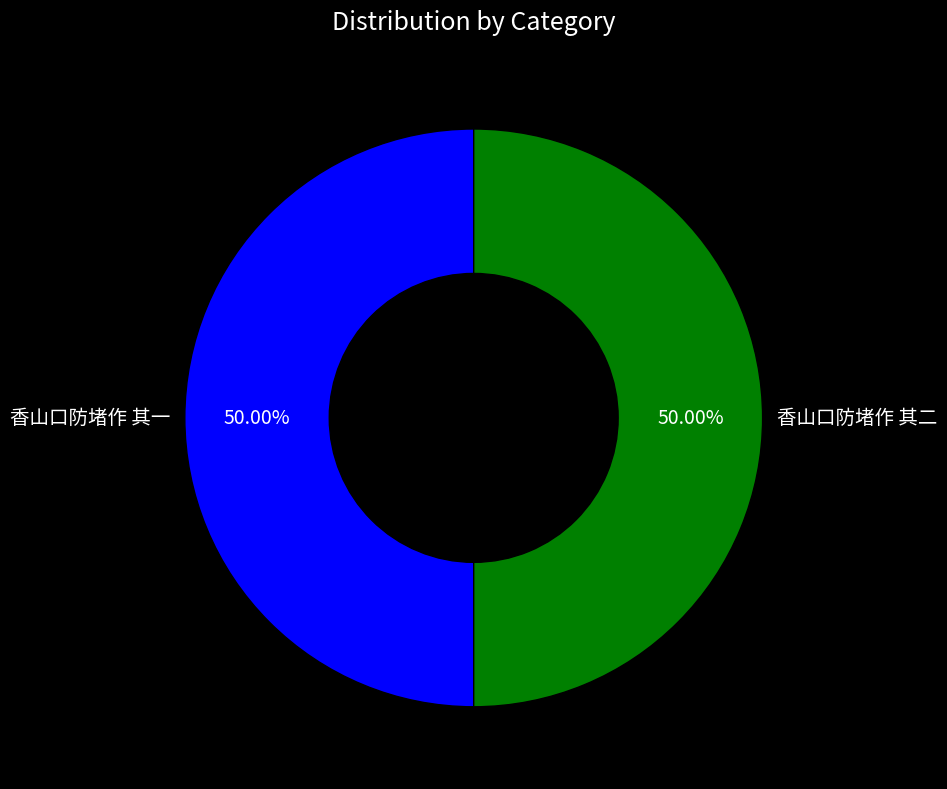

Approximately how many times larger is the value at 香山口防堵作 其一 compared to 香山口防堵作 其二?

1.0